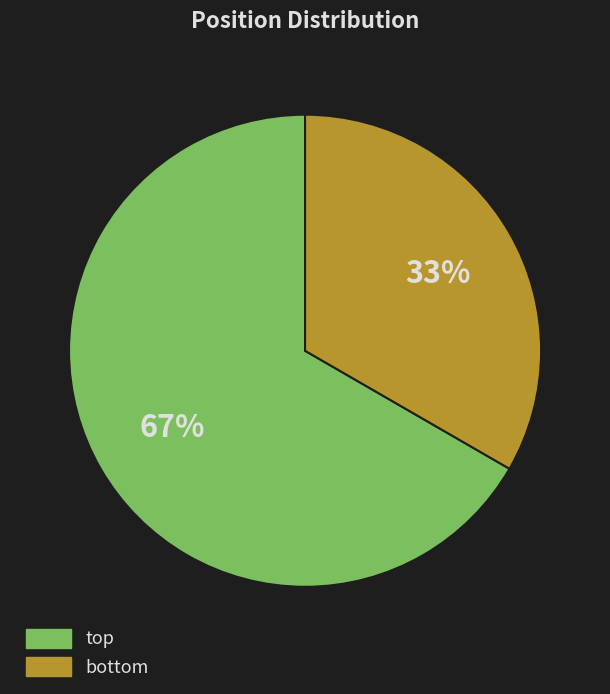

Count the number of slices in the pie.

2